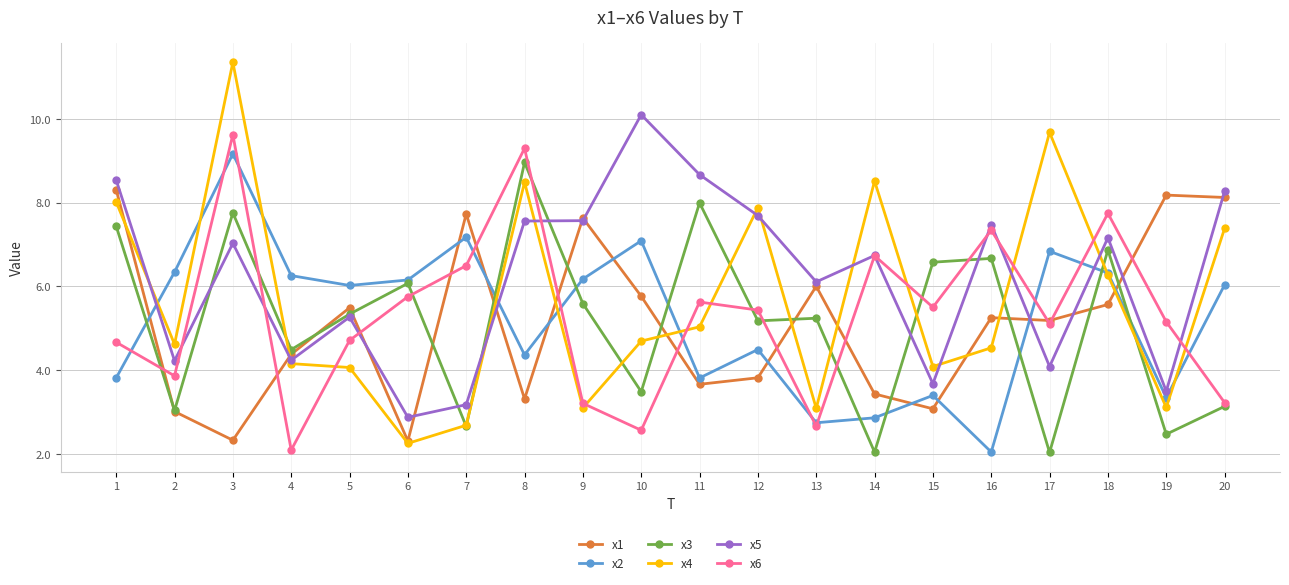

Which label corresponds to the largest value in the chart?

3